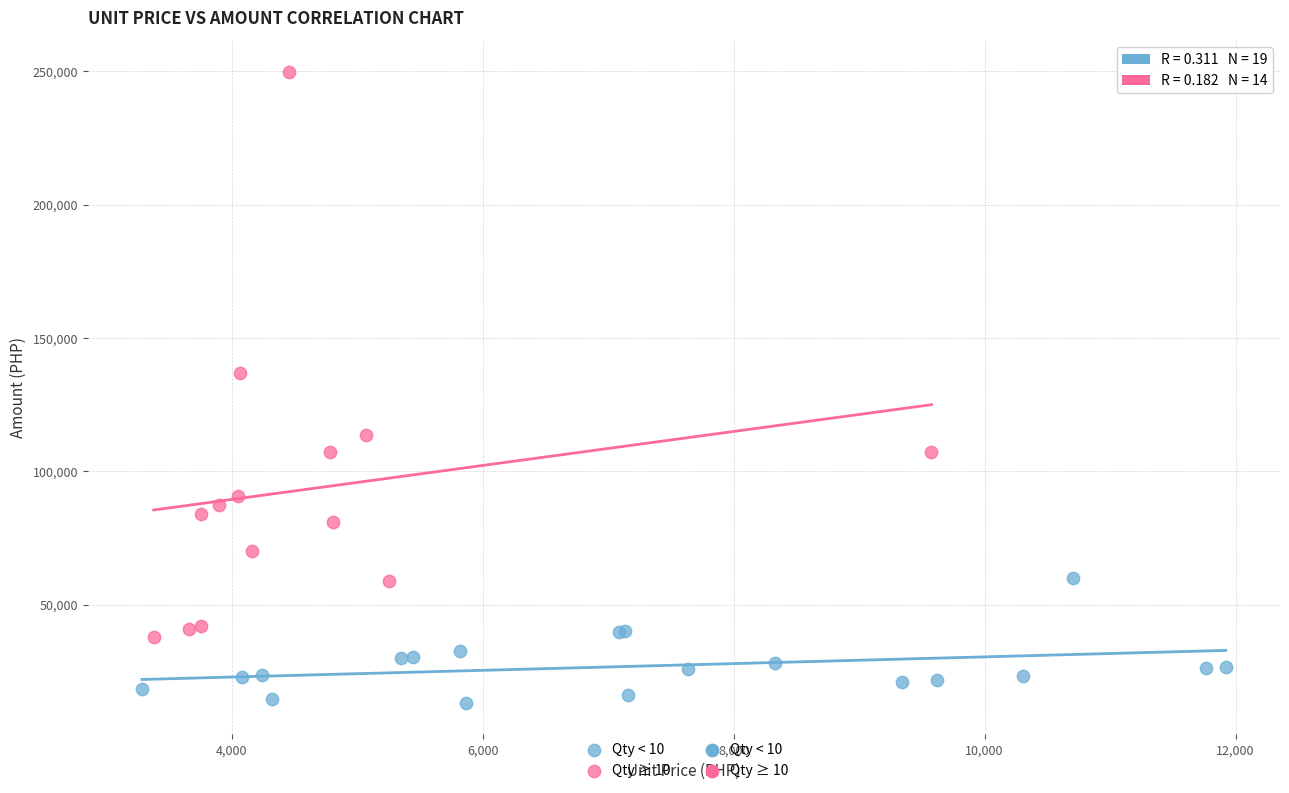

Which series contains the highest Y value?

Qty ≥ 10